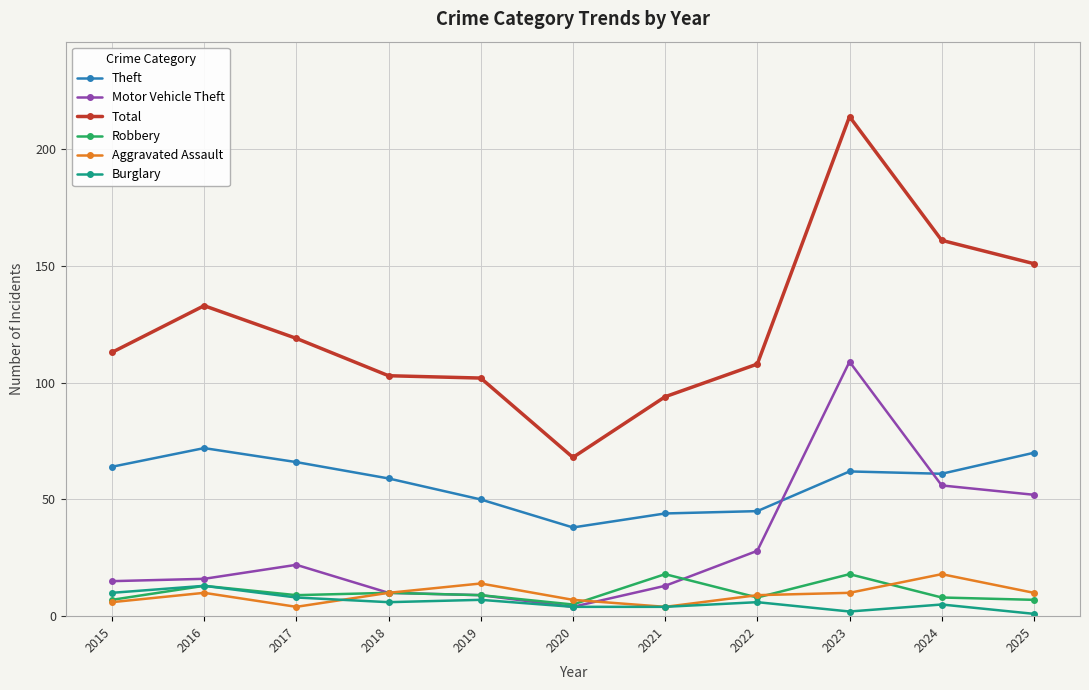

The Robbery series shows 29 at 2021. True or false?

False